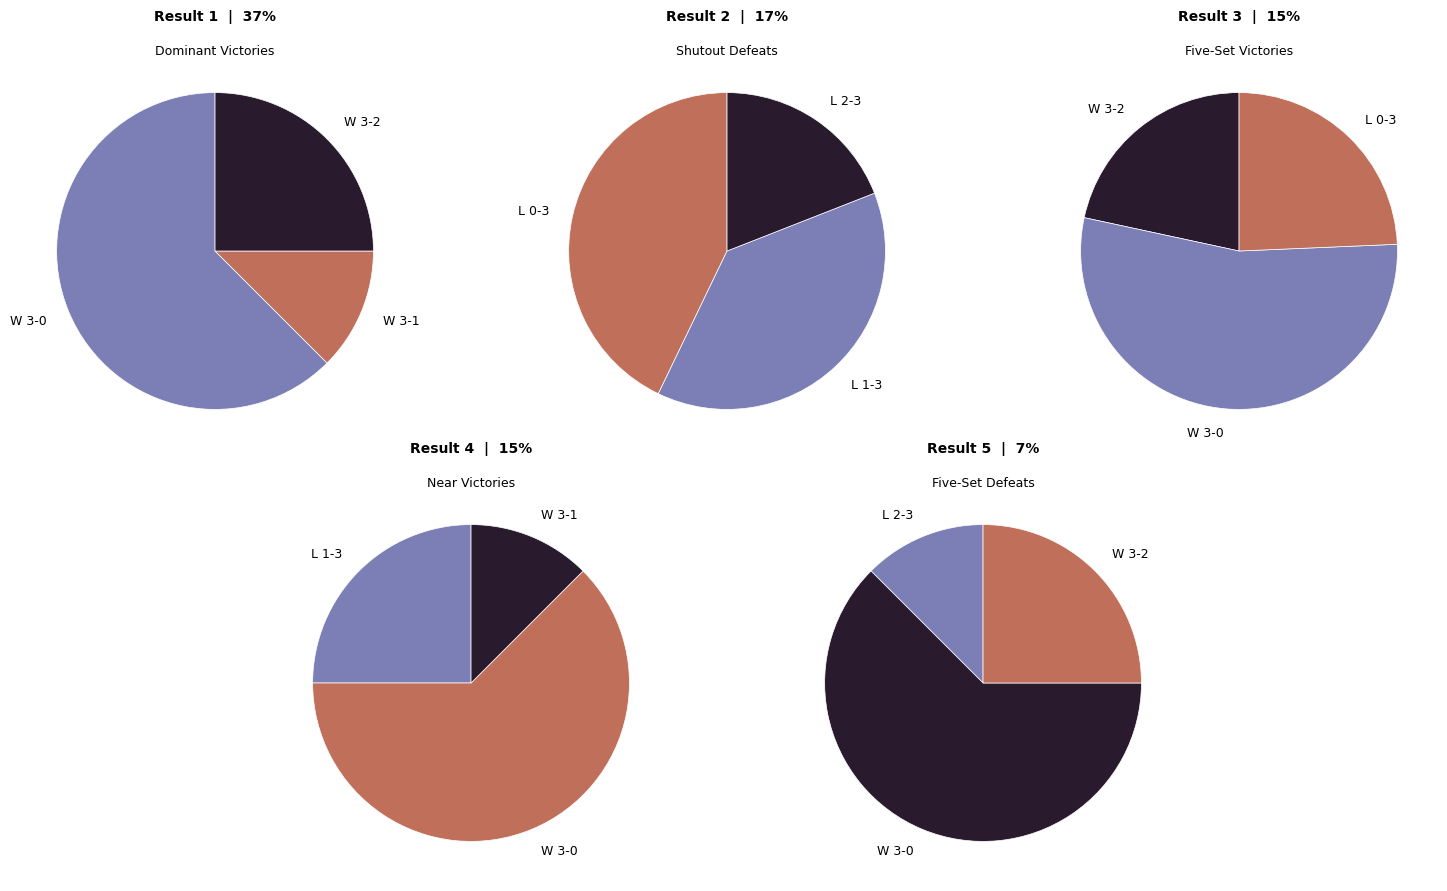

What is the total percentage of W 3 - 2 and L 2 - 3?

22.6%